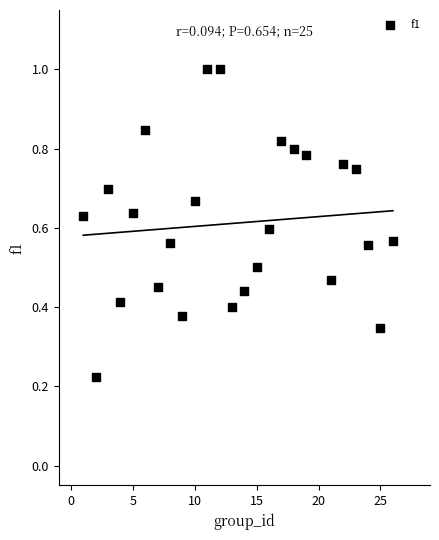

How many data points are displayed?

25